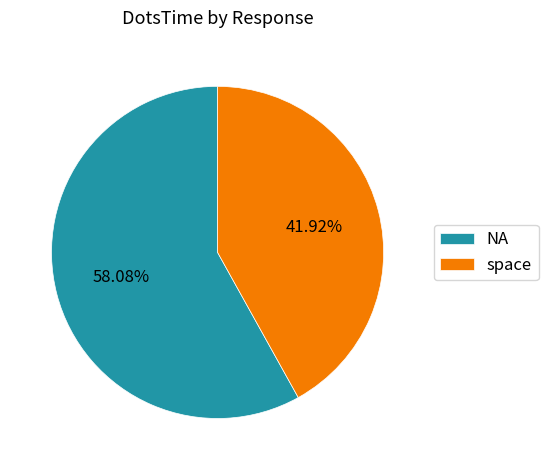

Count the number of slices in the pie.

2